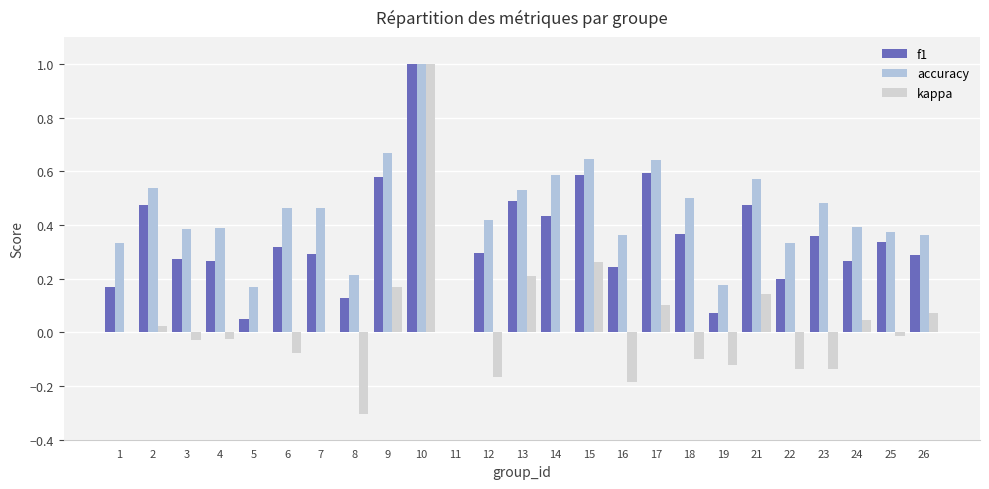

Reading right to left, what are all the values shown in this chart?

f1: 26=0.3	25=0.3	24=0.3	23=0.4	22=0.2	21=0.5	19=0.1	18=0.4	17=0.6	16=0.2	15=0.6	14=0.4	13=0.5	12=0.3	11=0.0	10=1.0	9=0.6	8=0.1	7=0.3	6=0.3	5=0.0	4=0.3	3=0.3	2=0.5	1=0.2
accuracy: 26=0.4	25=0.4	24=0.4	23=0.5	22=0.3	21=0.6	19=0.2	18=0.5	17=0.6	16=0.4	15=0.6	14=0.6	13=0.5	12=0.4	11=0.0	10=1.0	9=0.7	8=0.2	7=0.5	6=0.5	5=0.2	4=0.4	3=0.4	2=0.5	1=0.3
kappa: 26=0.1	25=-0.0	24=0.0	23=-0.1	22=-0.1	21=0.1	19=-0.1	18=-0.1	17=0.1	16=-0.2	15=0.3	14=0.0	13=0.2	12=-0.2	11=0.0	10=1.0	9=0.2	8=-0.3	7=0.0	6=-0.1	5=0.0	4=-0.0	3=-0.0	2=0.0	1=0.0